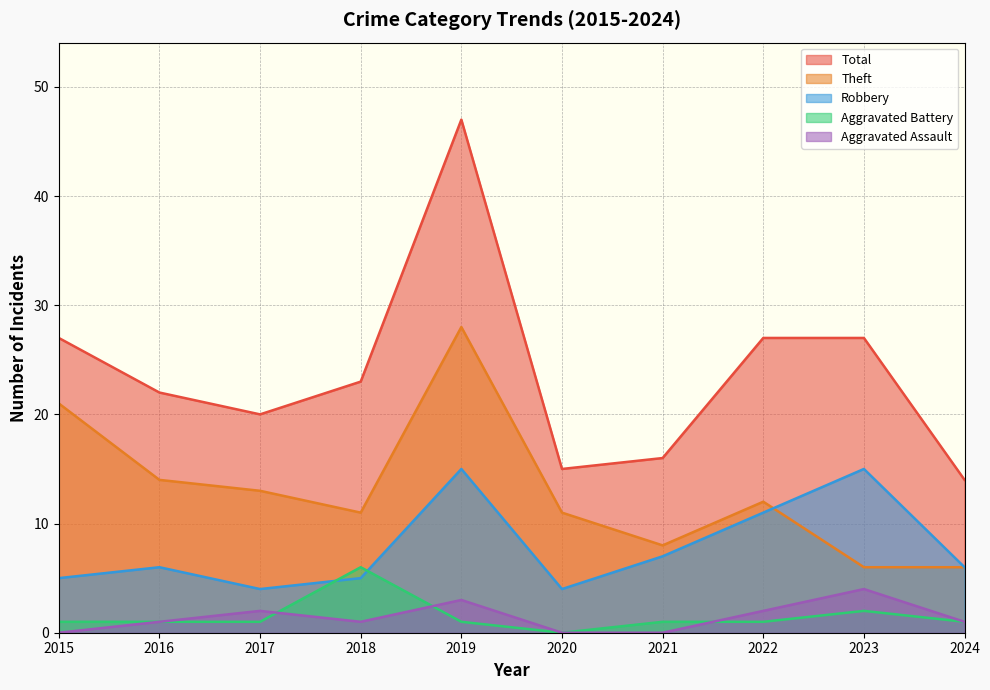

Which series has the largest range (max minus min)?

Total